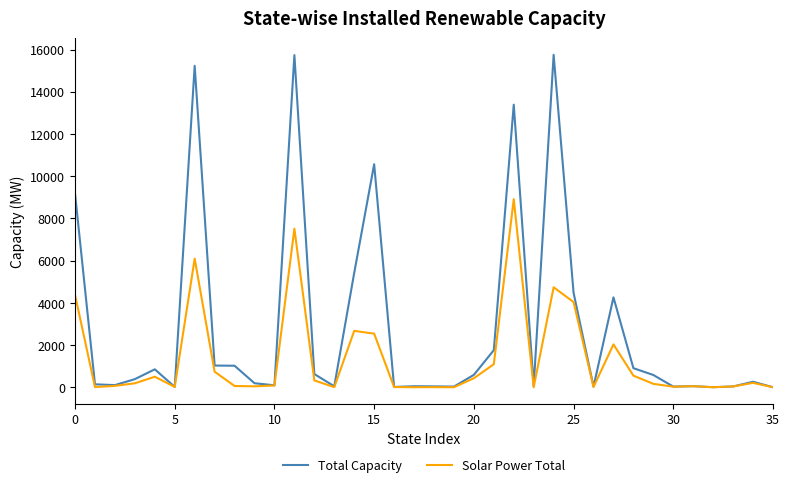

True or false: Total Capacity has more than 2 interior local peaks.

True